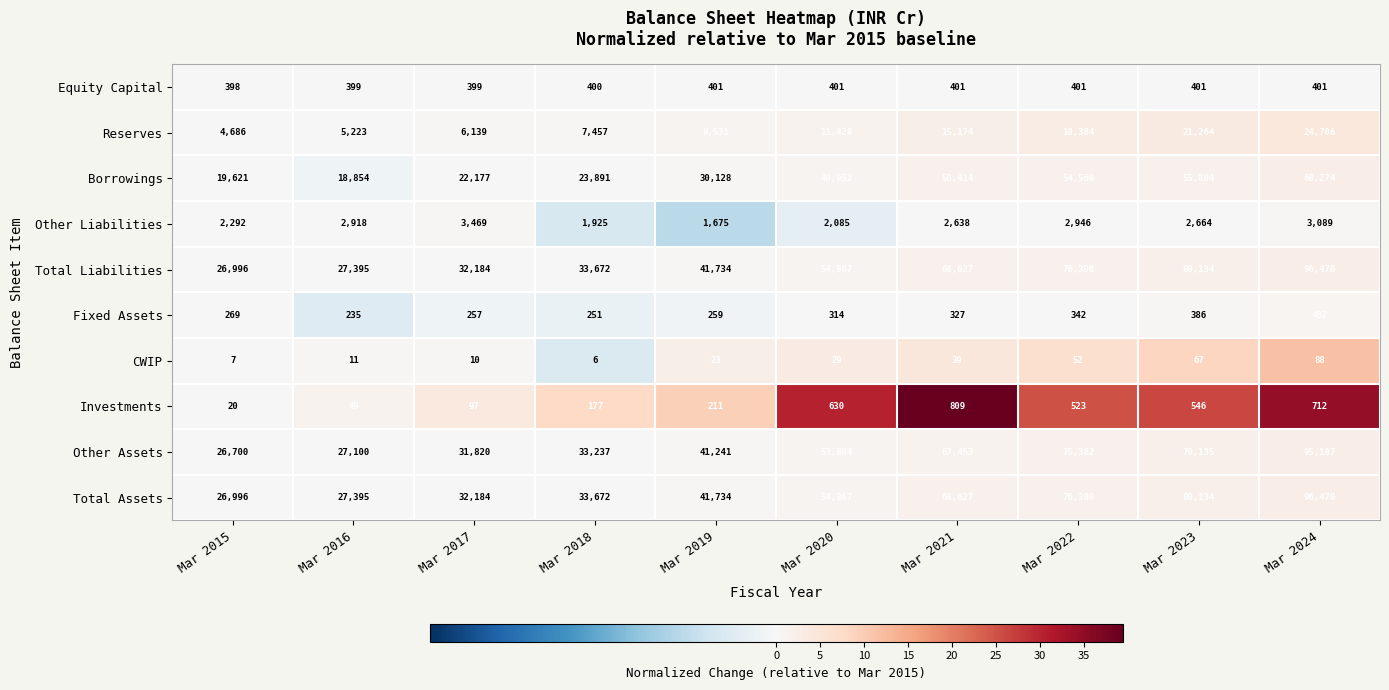

What is the difference between the maximum and minimum values in the Reserves series?

20020